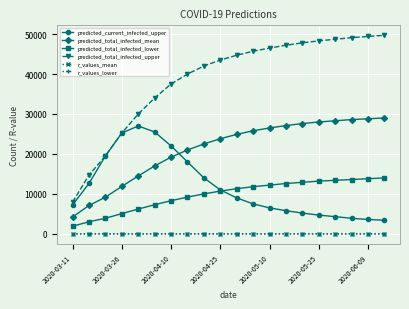

True or false: predicted_total_infected_upper and predicted_total_infected_lower cross at least once.

False